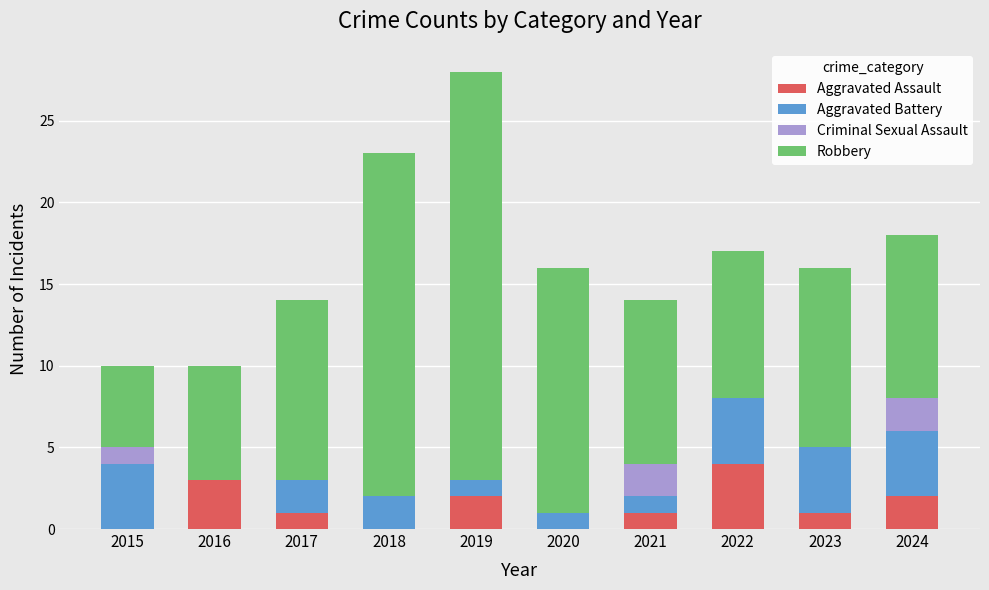

What is the maximum value for Aggravated Assault?

4